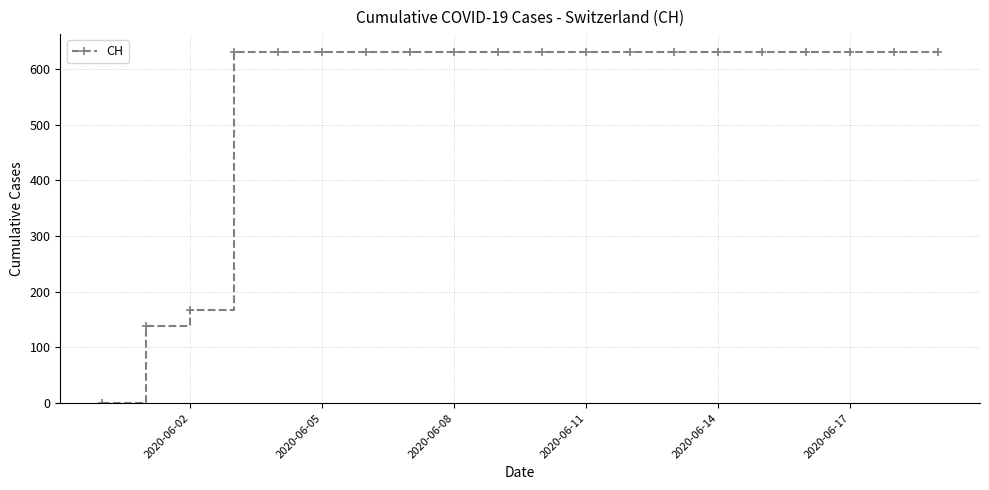

What is the difference between the maximum and minimum values?

631